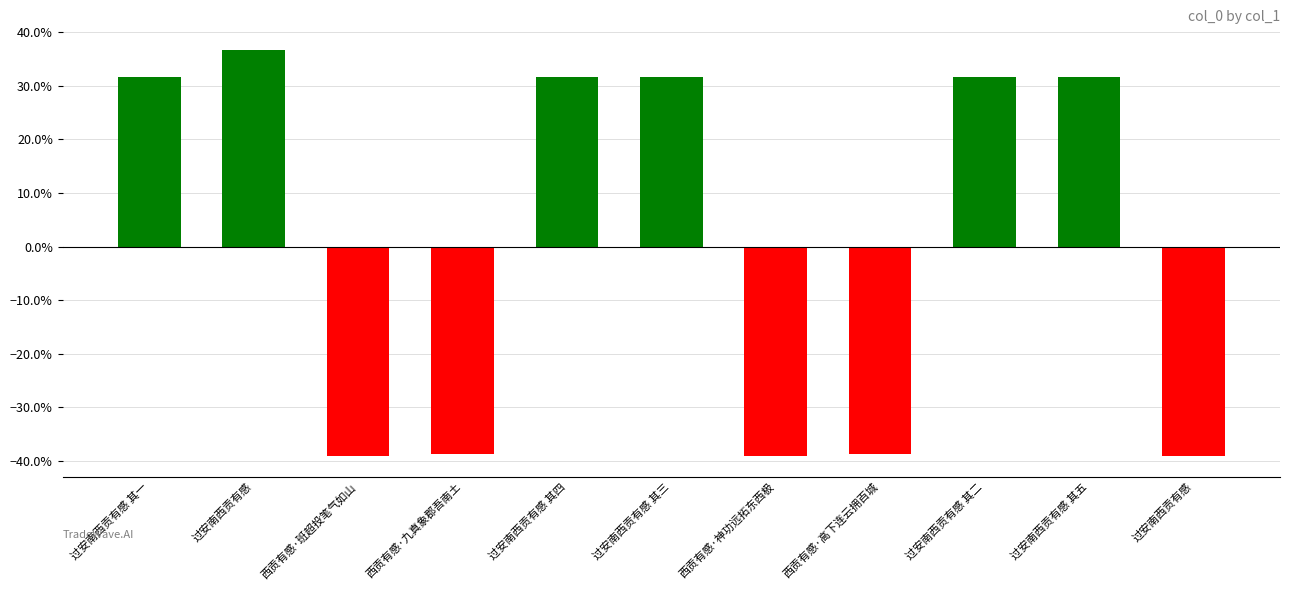

Does the chart contain any negative values?

Yes